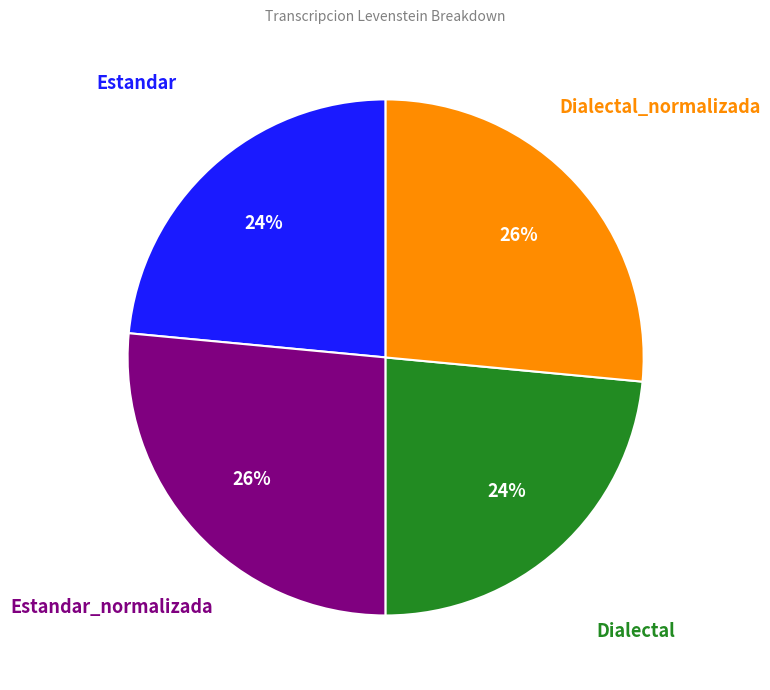

To the nearest percent, what is the average slice percentage?

25%